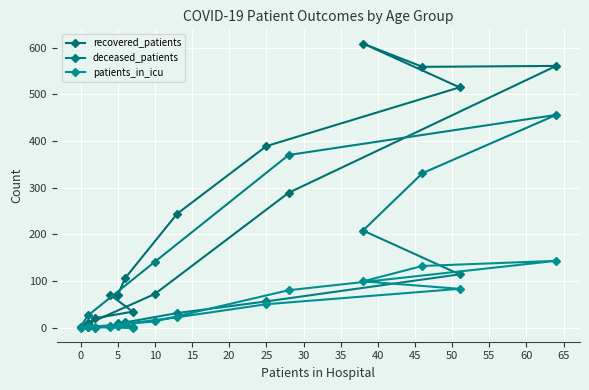

True or false: patients_in_icu and recovered_patients intersect in this chart.

False